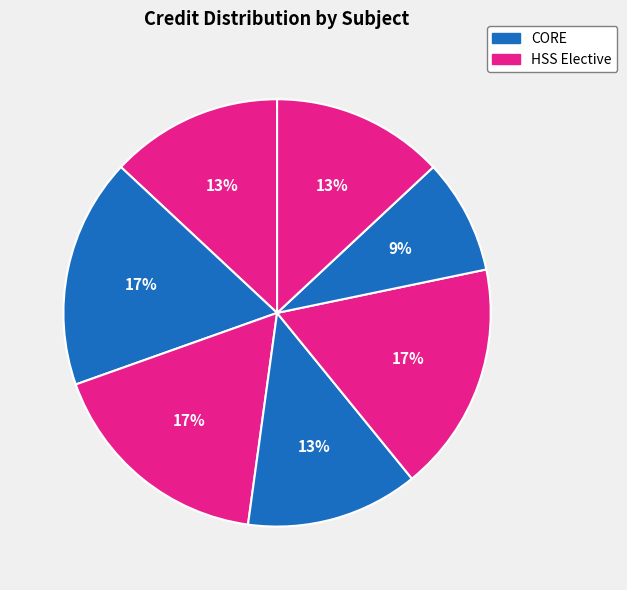

To the nearest percent, what is the average slice percentage?

14%